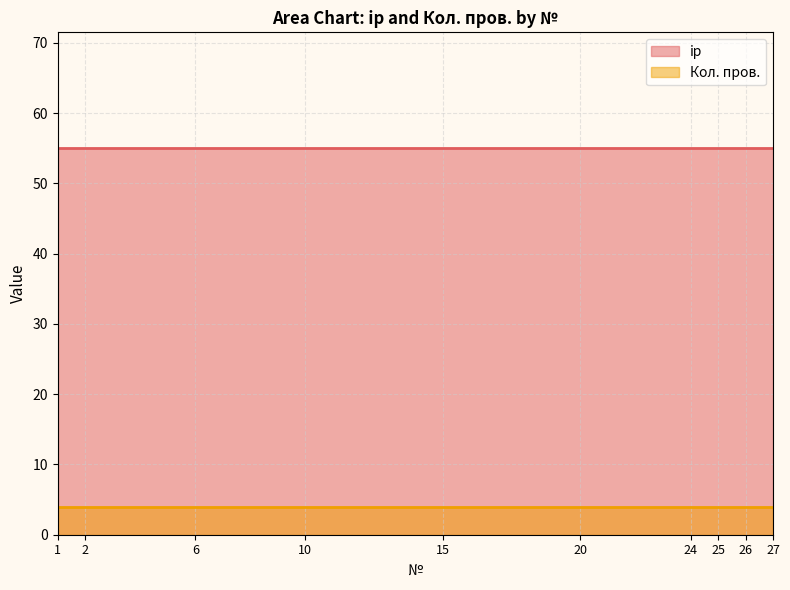

True or false: Кол. пров. has a value of 6 at 10.

False